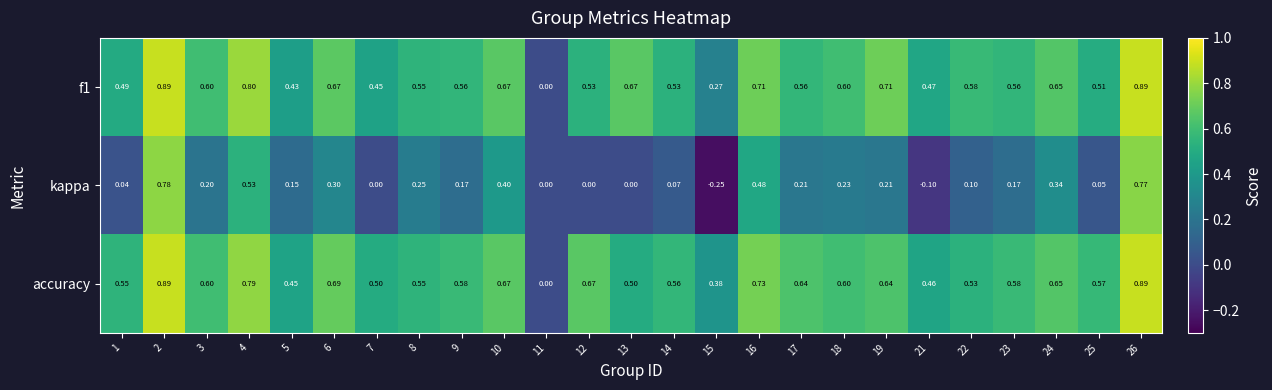

Which series changed the most between 16 and 21?

kappa